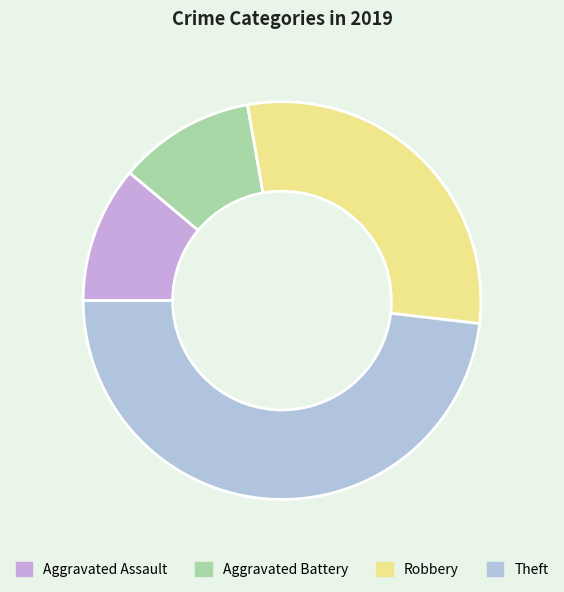

Which category has the smallest portion of the pie?

Aggravated Assault